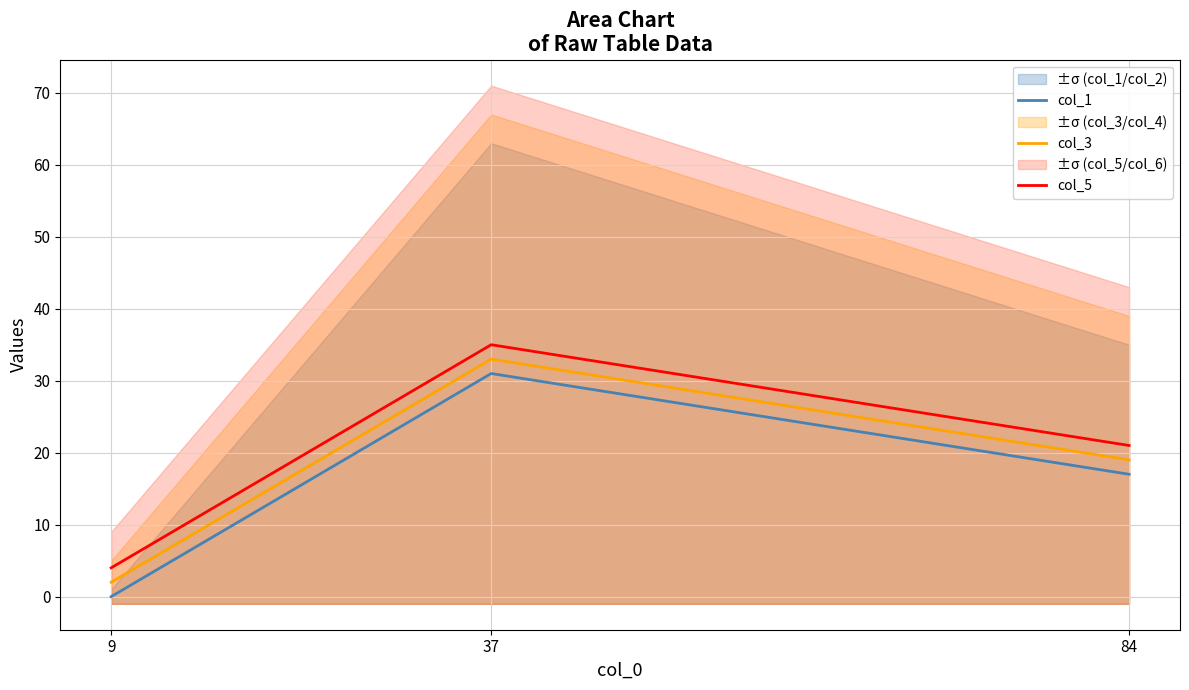

Is it true that col_5 equals 6 at 9?

False